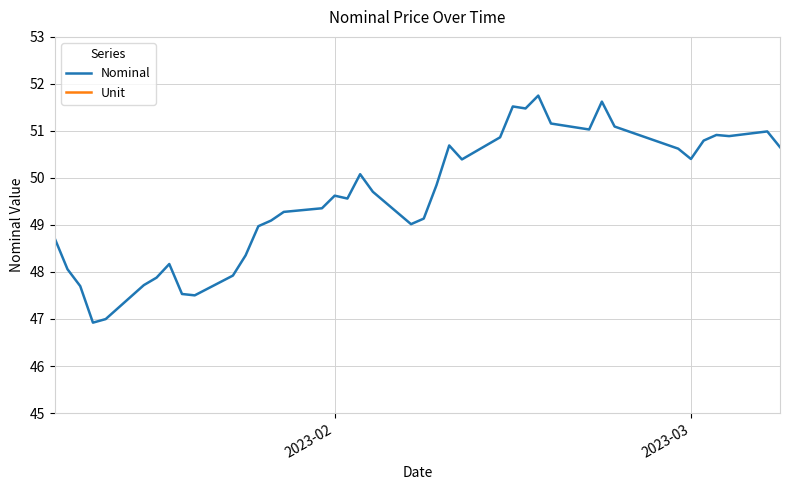

Is it true that Nominal equals 50.4 at 2023-03?

True